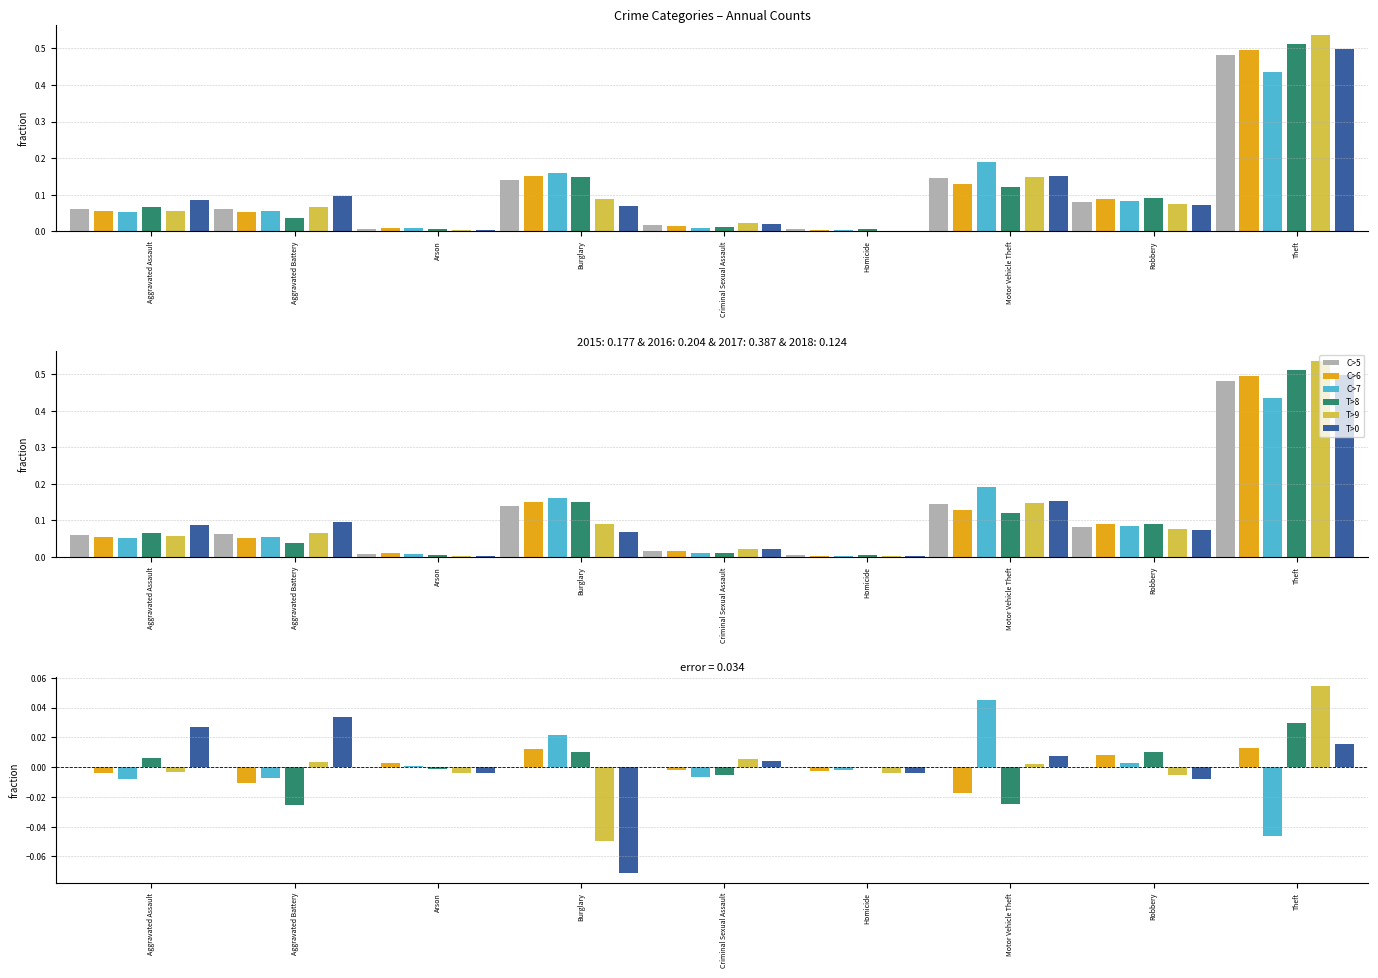

At how many categories does at least one series exceed 0?

9